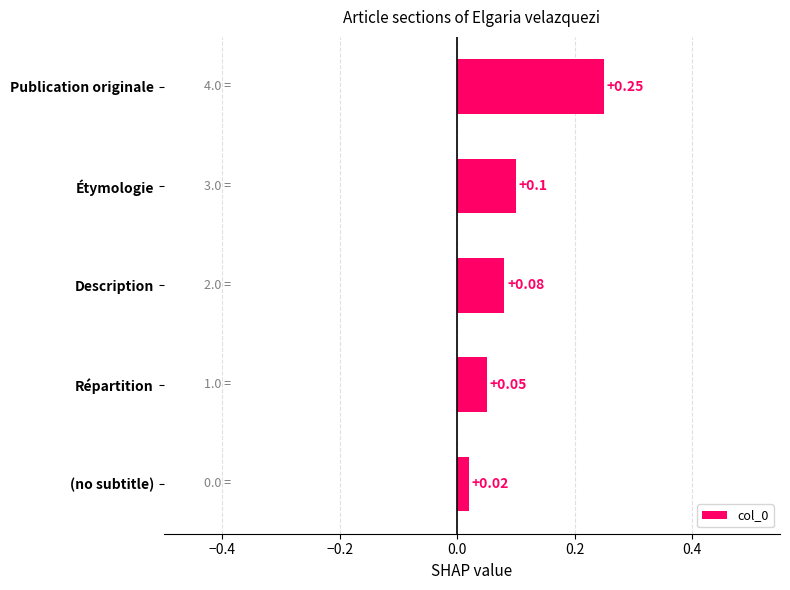

Does the chart contain any negative values?

No